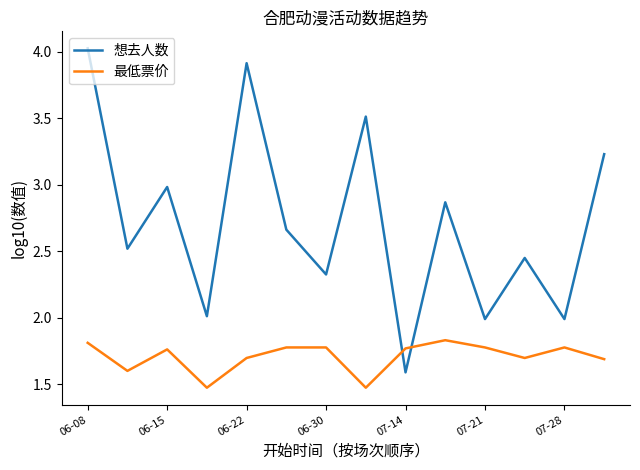

What is the greatest value displayed?

4.0